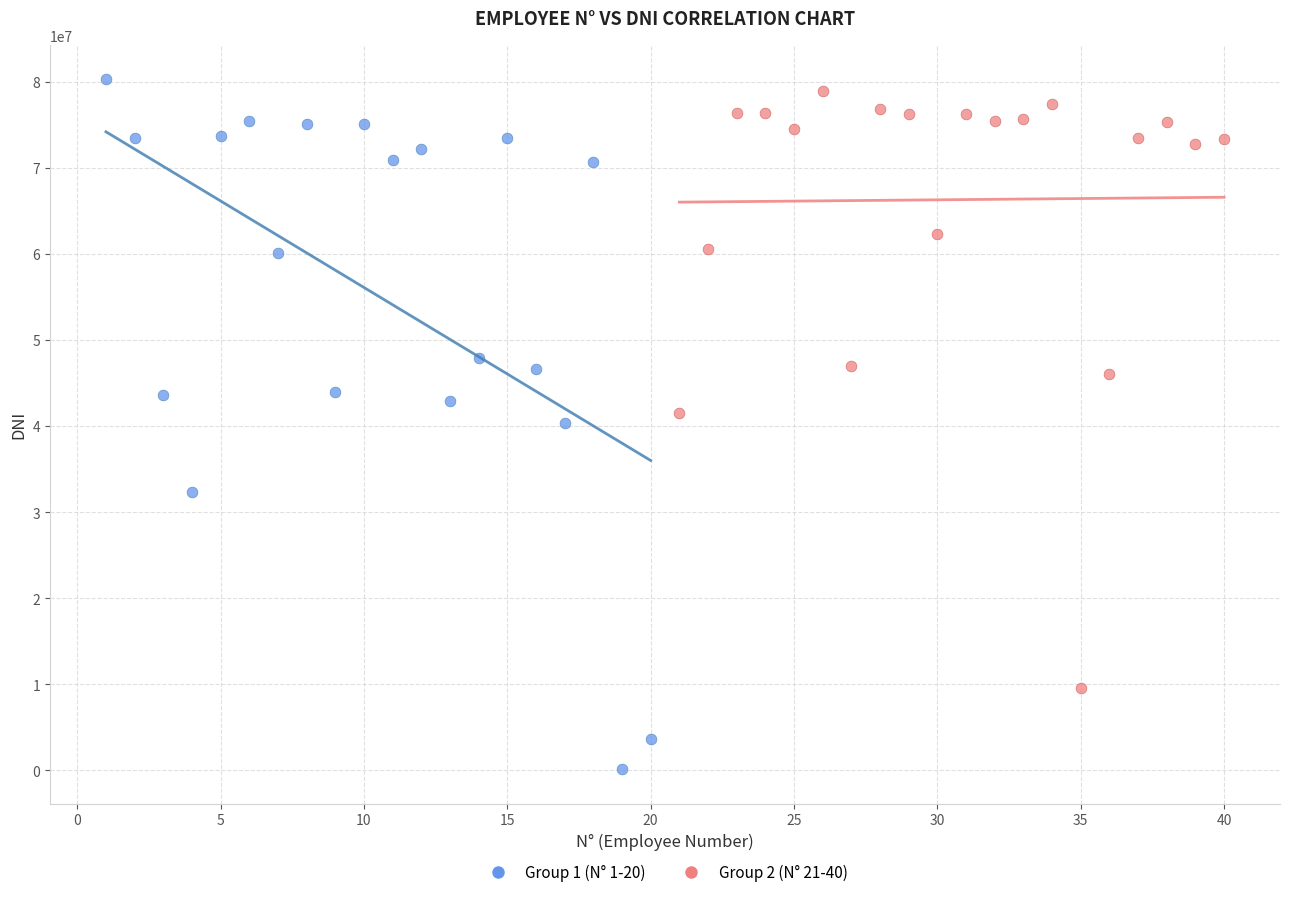

Which series contains the lowest Y value?

Group 1 (N° 1-20)